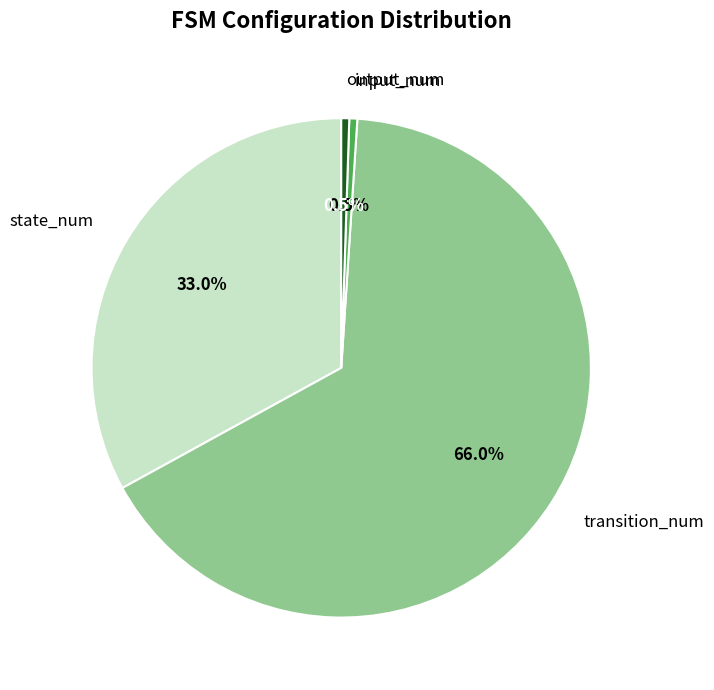

What percentage do transition_num and output_num together represent?

66.5%